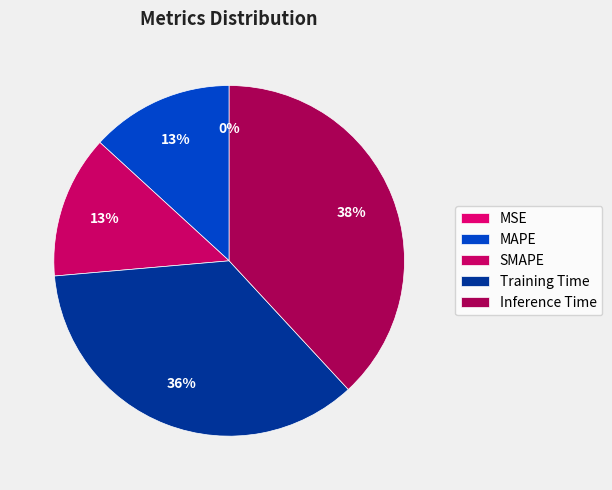

Rank the categories by value from lowest to highest.

MSE, SMAPE, MAPE, Training Time, Inference Time